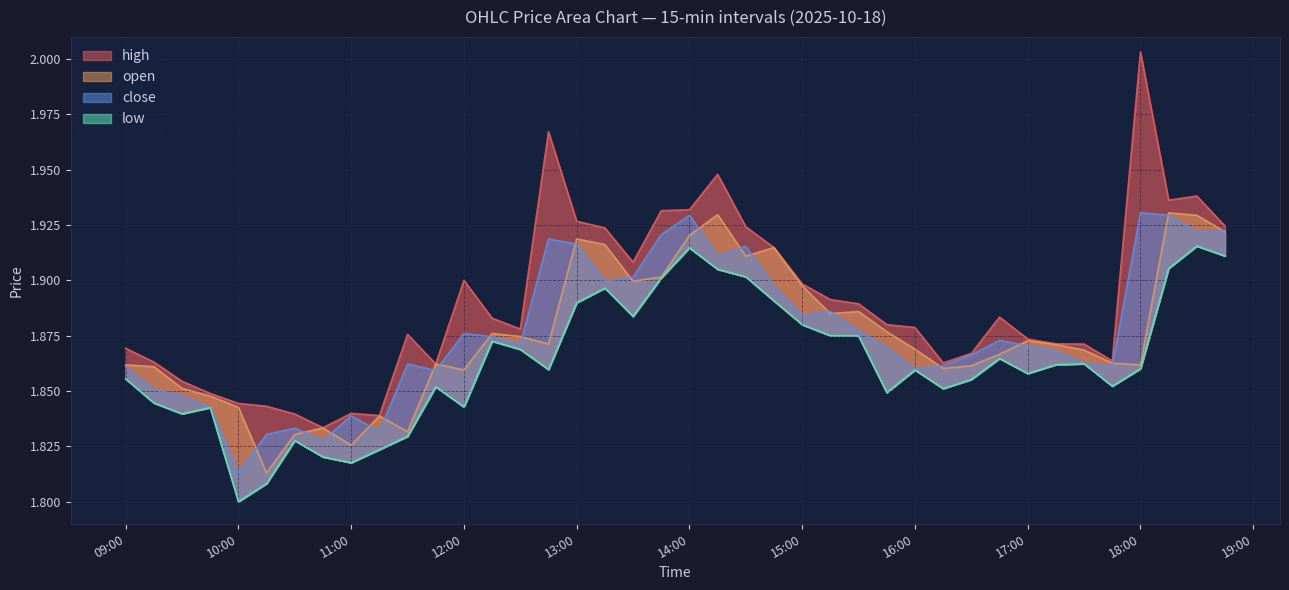

True or false: low has more than 2 interior local peaks.

True